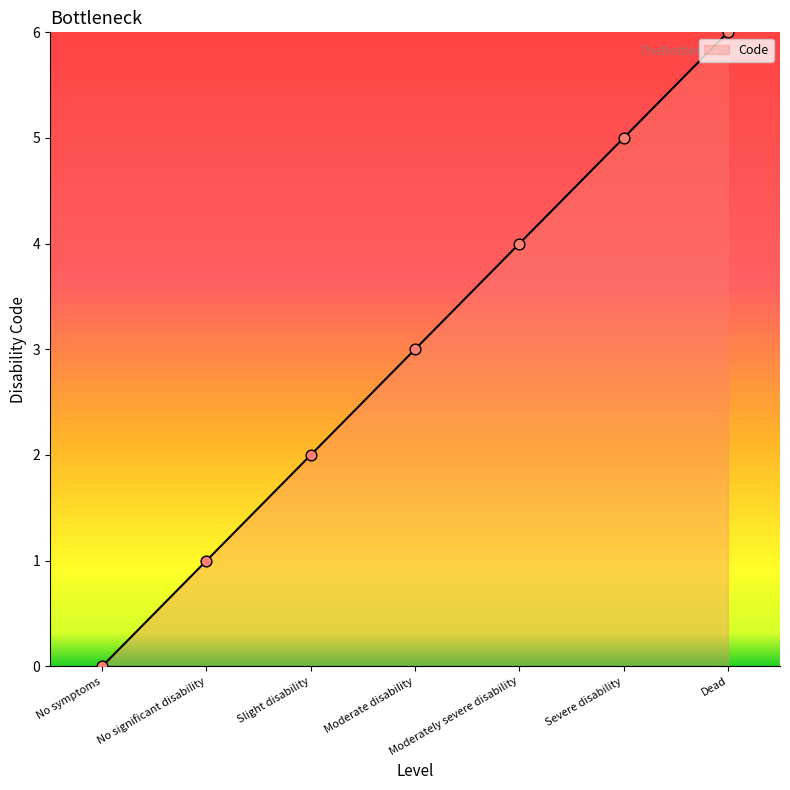

What is the change in value from No symptoms to Slight disability?

+2